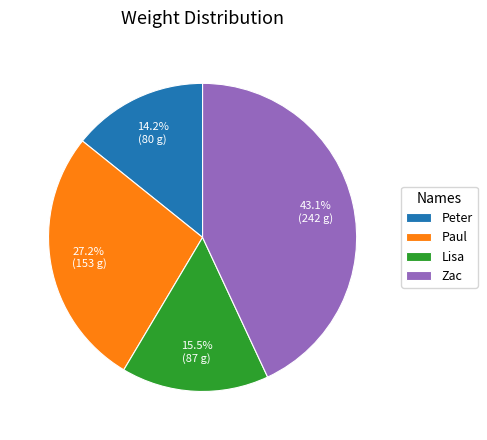

To the nearest percent, what is the average slice percentage?

25%